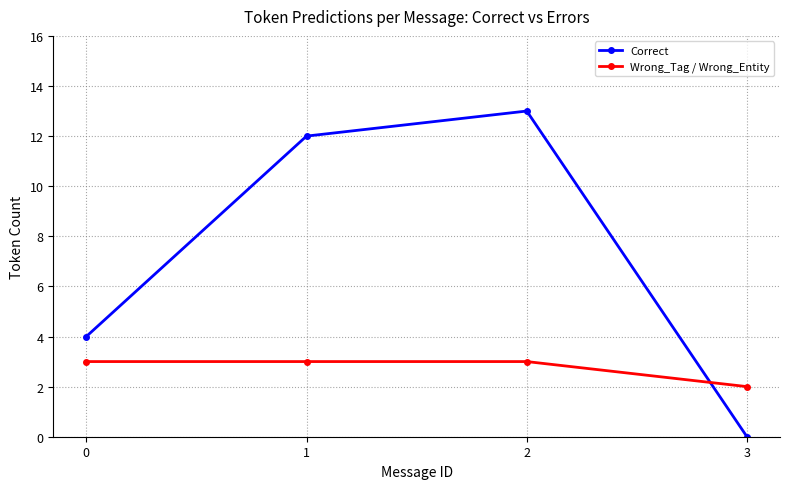

After their last crossing, which series has the higher values: Correct or Wrong_Tag / Wrong_Entity?

Wrong_Tag / Wrong_Entity